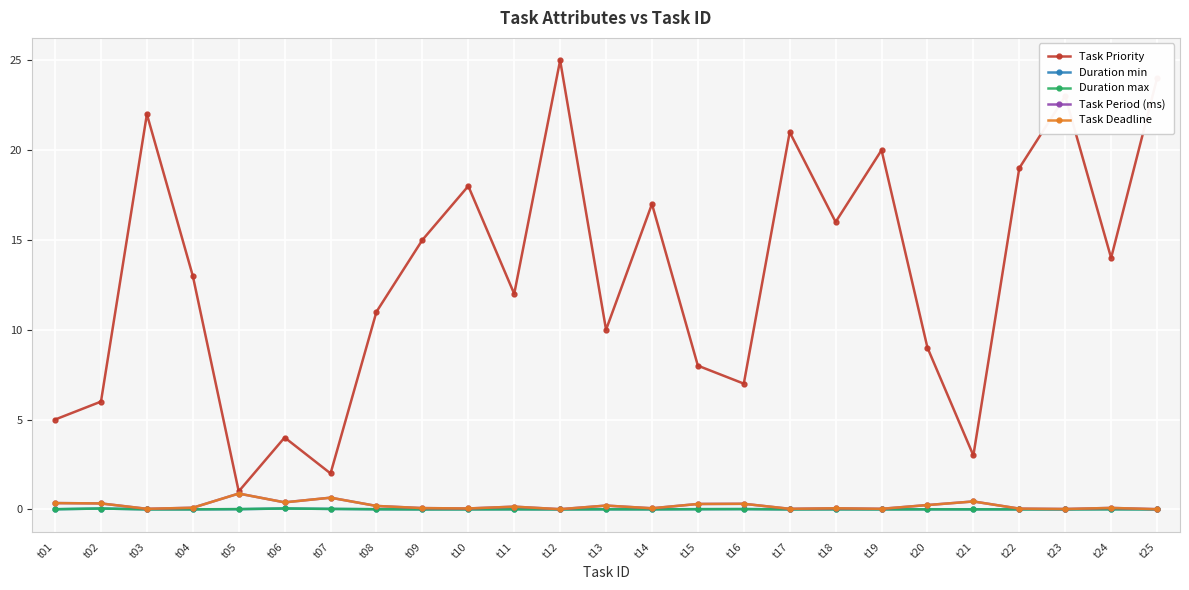

Does the chart have visible grid lines?

Yes